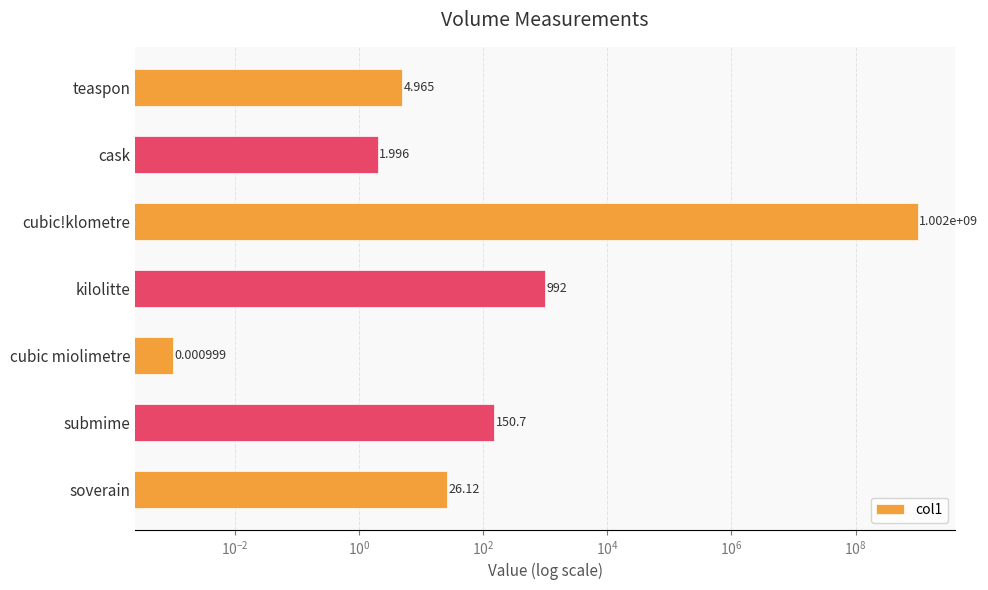

Count the number of values greater than 26.

4